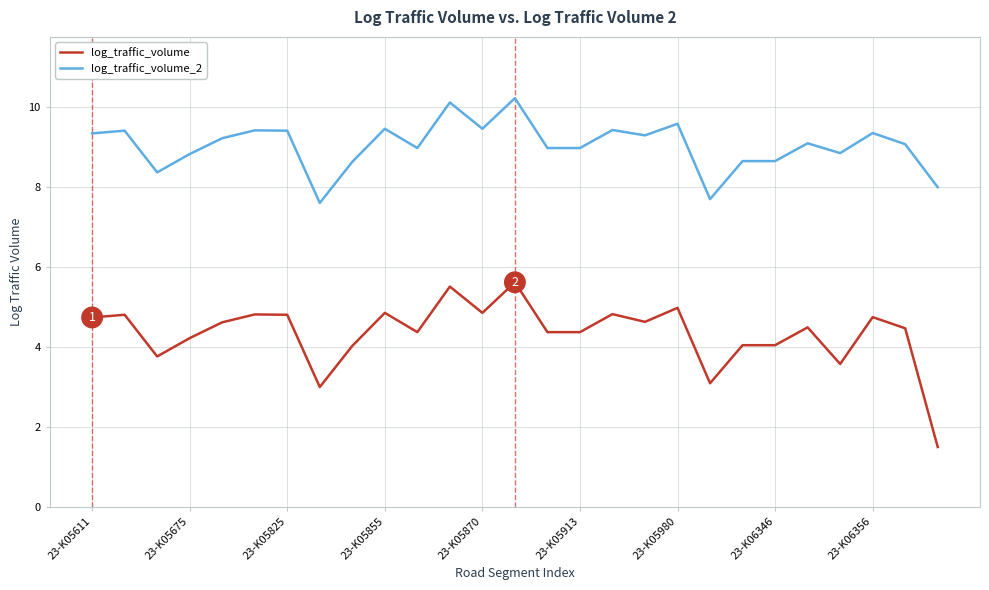

True or false: log_traffic_volume_2 and log_traffic_volume cross at least once.

False